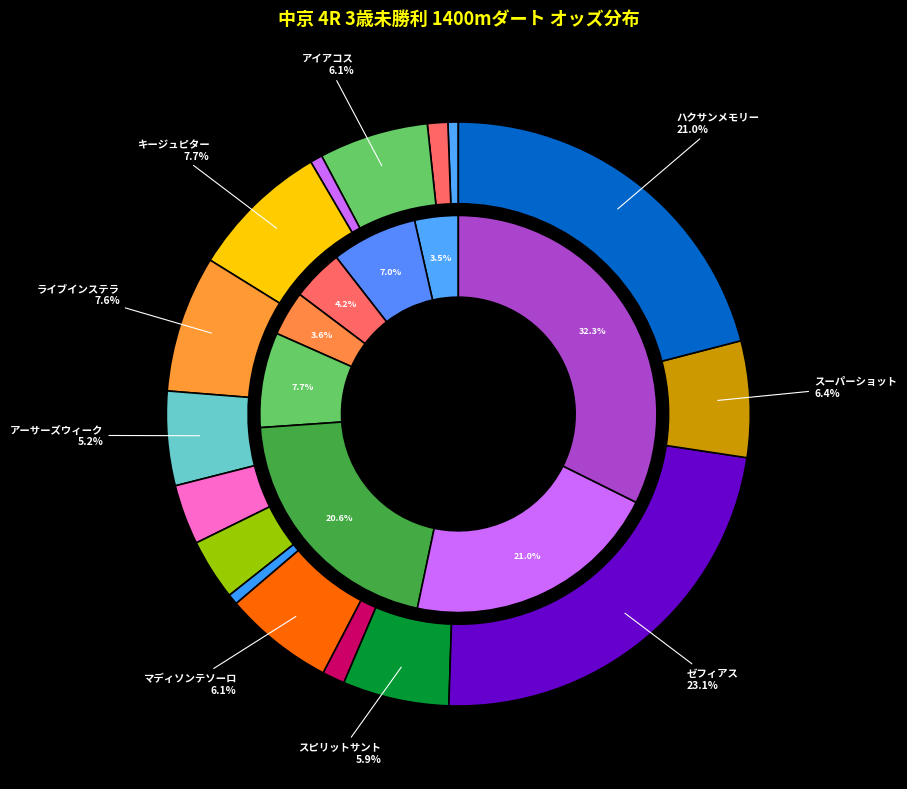

What is the largest slice in the pie chart?

ゼフィアス